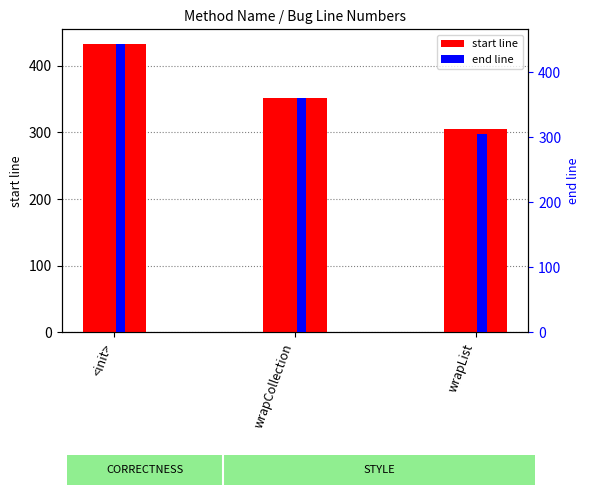

Reading left to right, list all the values displayed in this chart.

start: 433	351	305
end: 444	360	305